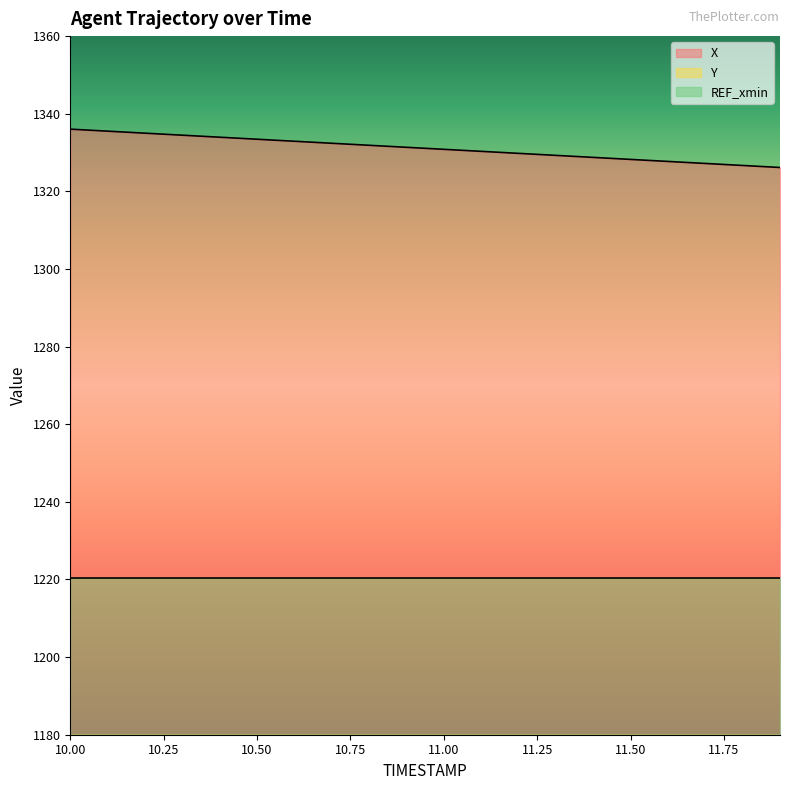

True or false: Y and X cross at least once.

False